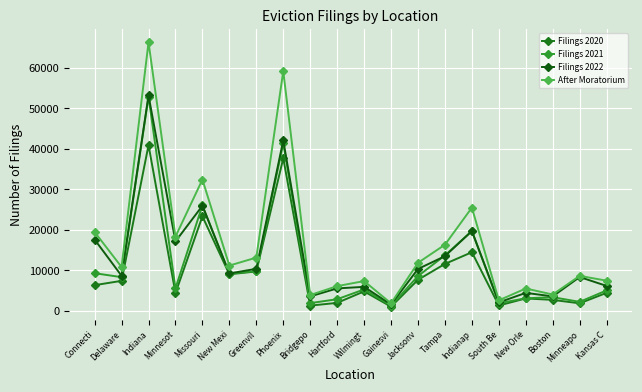

Rank the series by their average value, from highest to lowest.

After Moratorium, Filings 2022, Filings 2021, Filings 2020